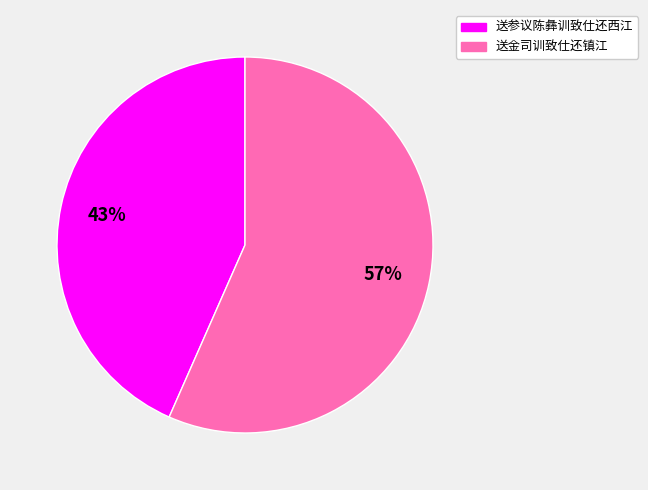

To the nearest percent, what percentage of the pie is 送参议陈彝训致仕还西江?

43%